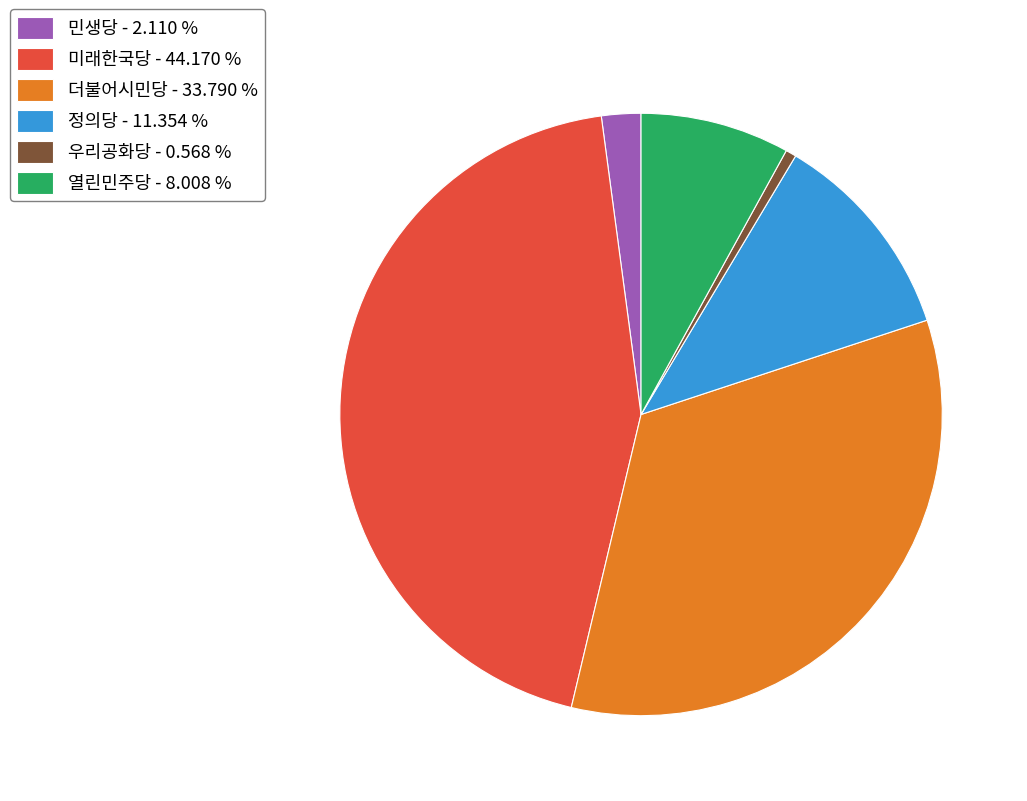

Does 더불어시민당 - 33.790 % account for over 50% of the chart?

No